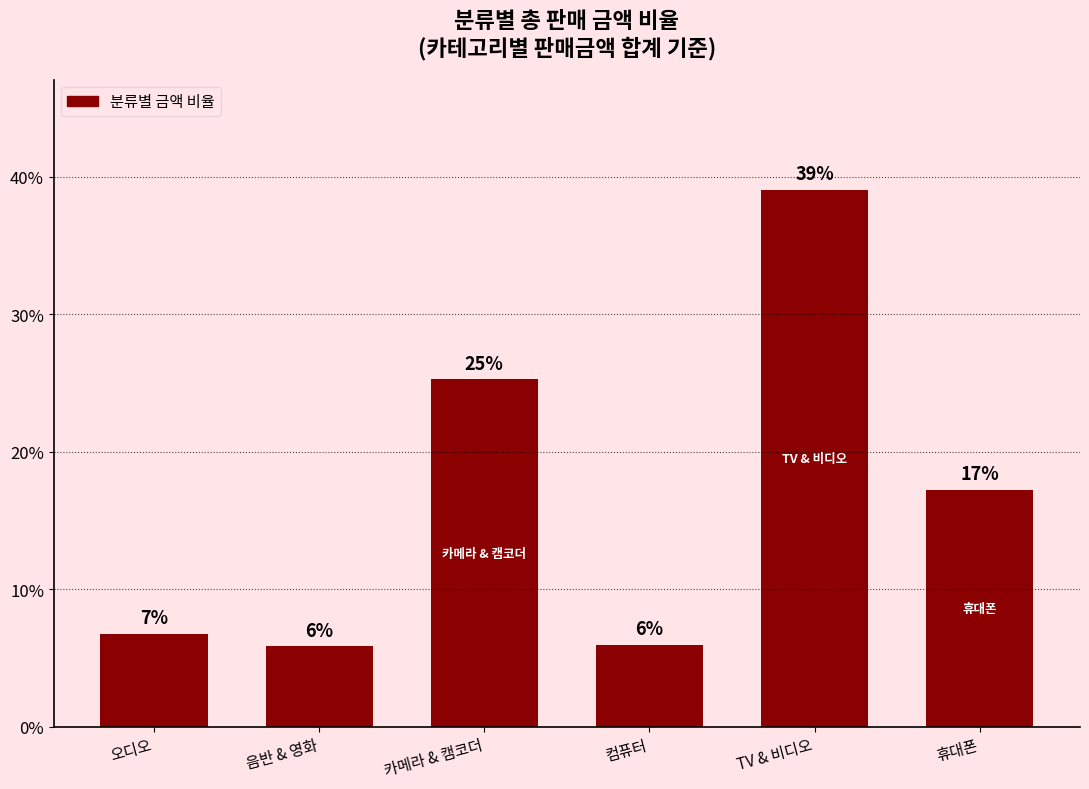

Reading left to right, what are all the values shown in this chart?

6.7	5.8	25.2	5.9	39.1	17.2